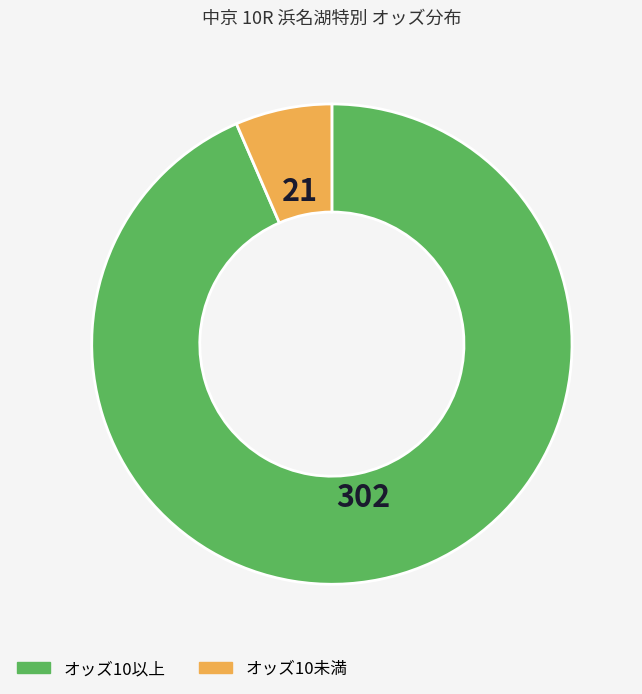

Is there any slice that represents more than half of the pie?

Yes